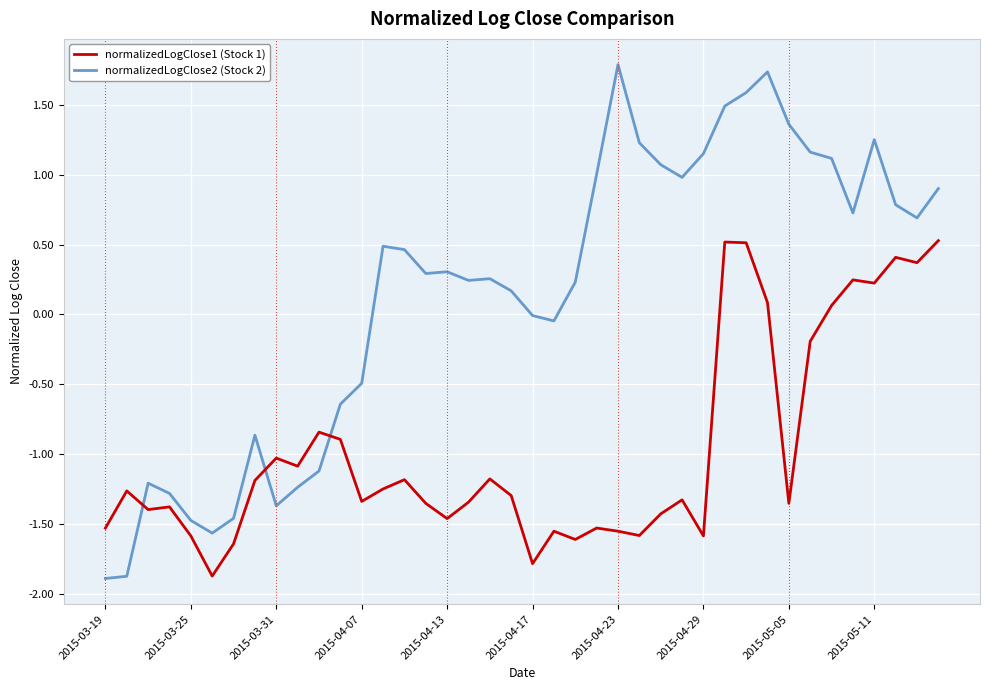

After their last crossing, which series has the higher values: normalizedLogClose2 (Stock 2) or normalizedLogClose1 (Stock 1)?

normalizedLogClose2 (Stock 2)